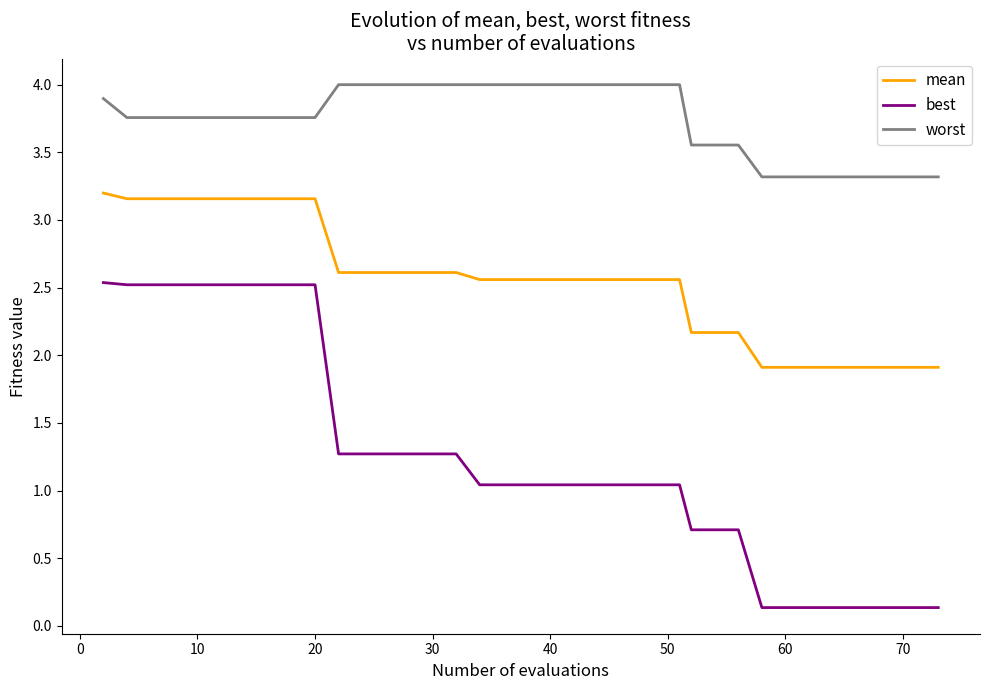

Rank the series by their average value, from highest to lowest.

worst, mean, best